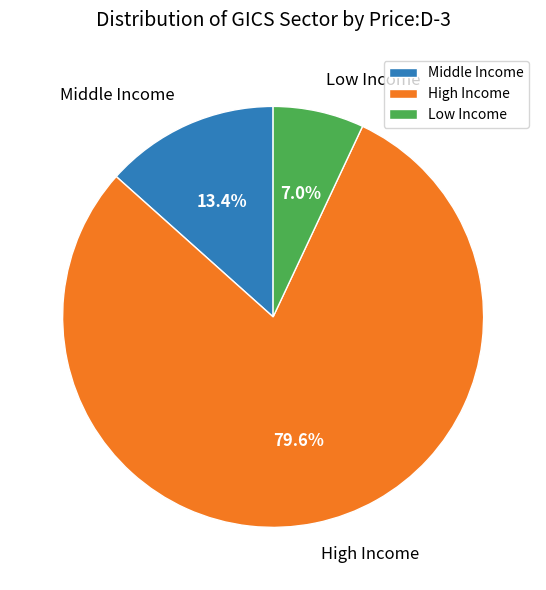

How many slices are in this pie chart?

3